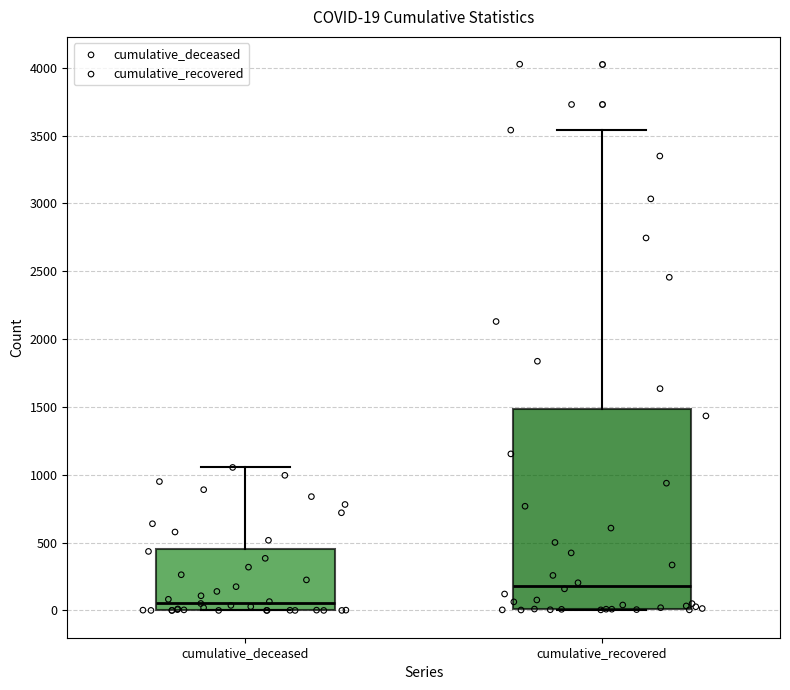

Comparing the boxes themselves (not the whiskers), which one is the tallest?

cumulative_recovered